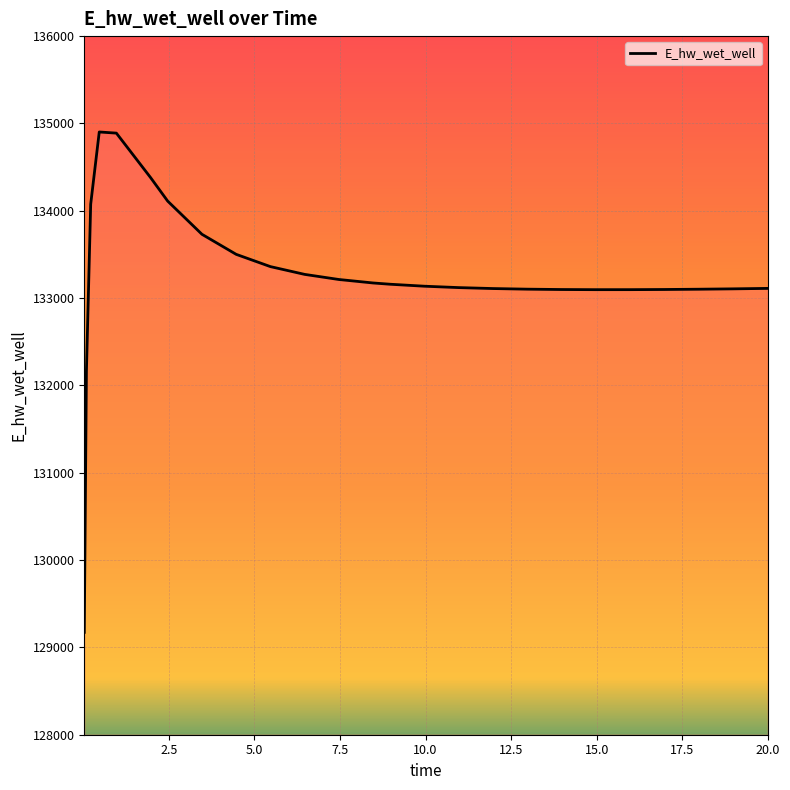

What is the greatest value displayed?

134902.2